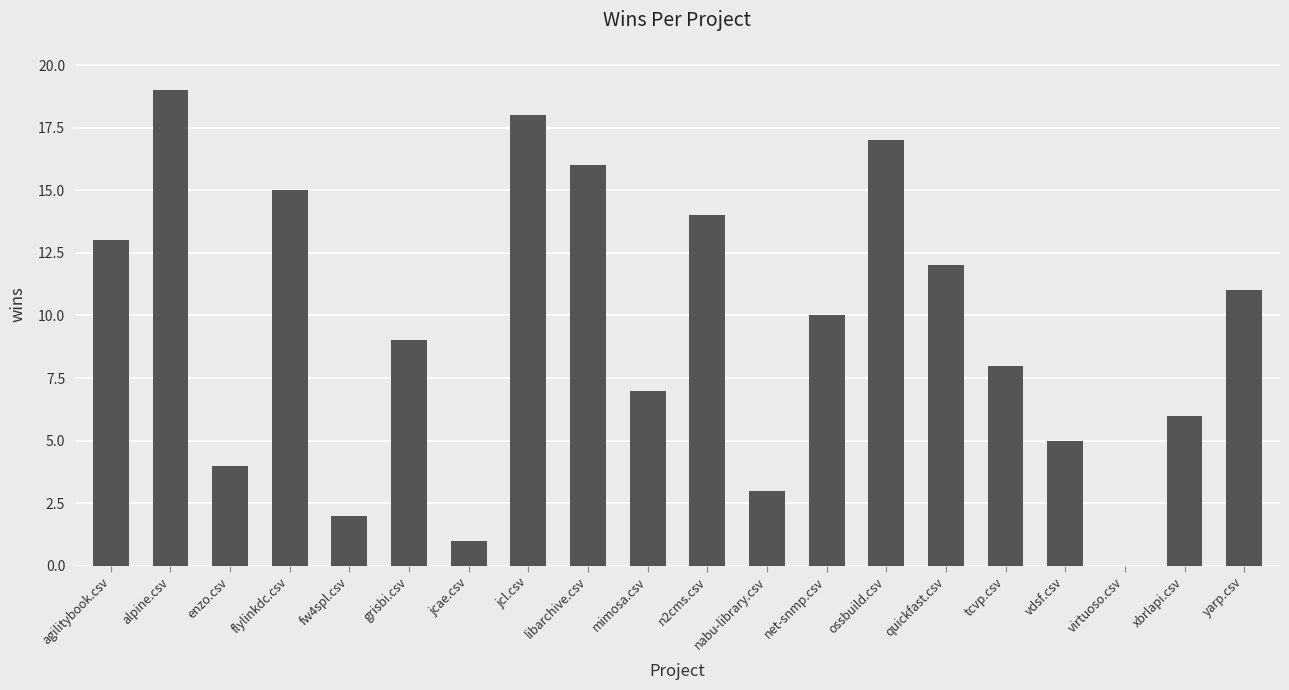

What is the greatest value displayed?

19